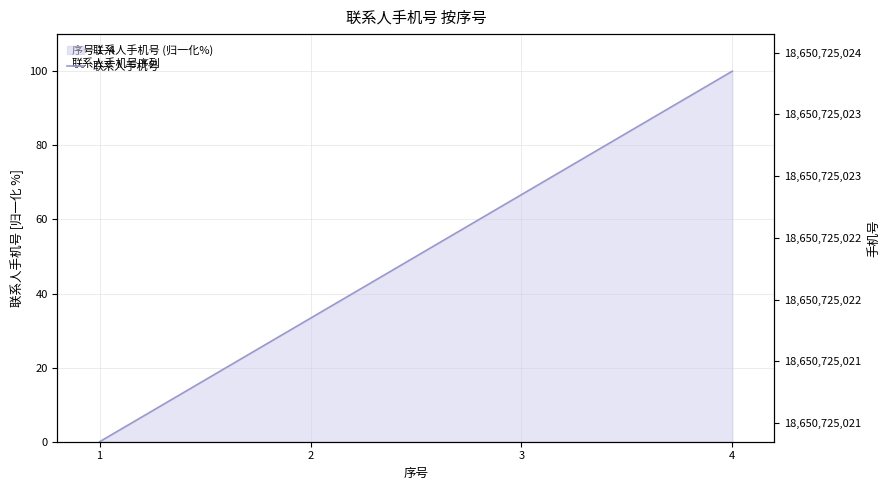

How many values exceed 66?

2